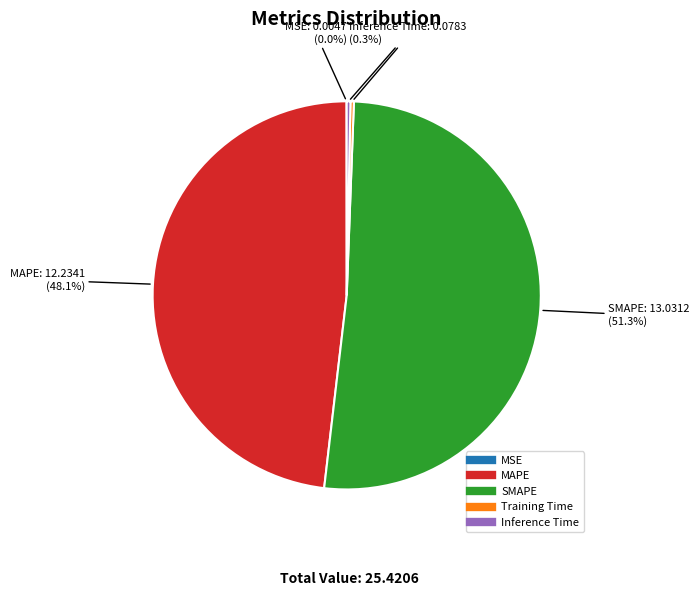

Is the sum of MAPE and Training Time greater than half?

No